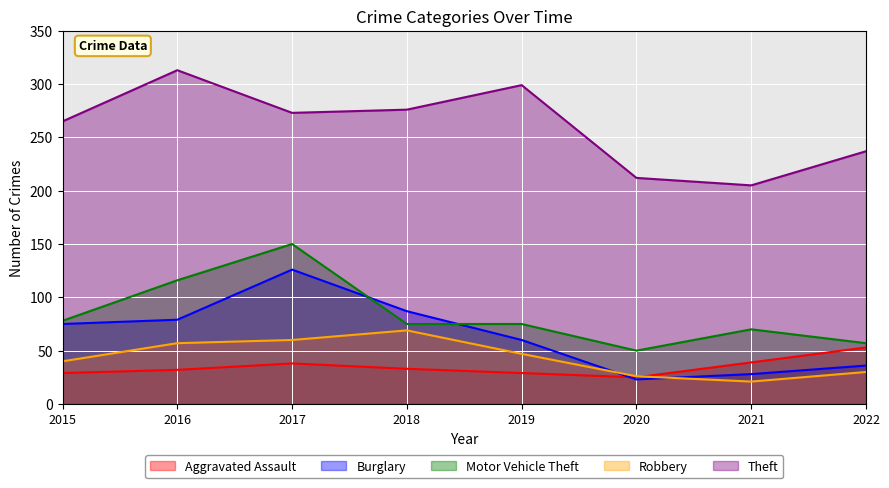

How many lines are shown in the chart?

5